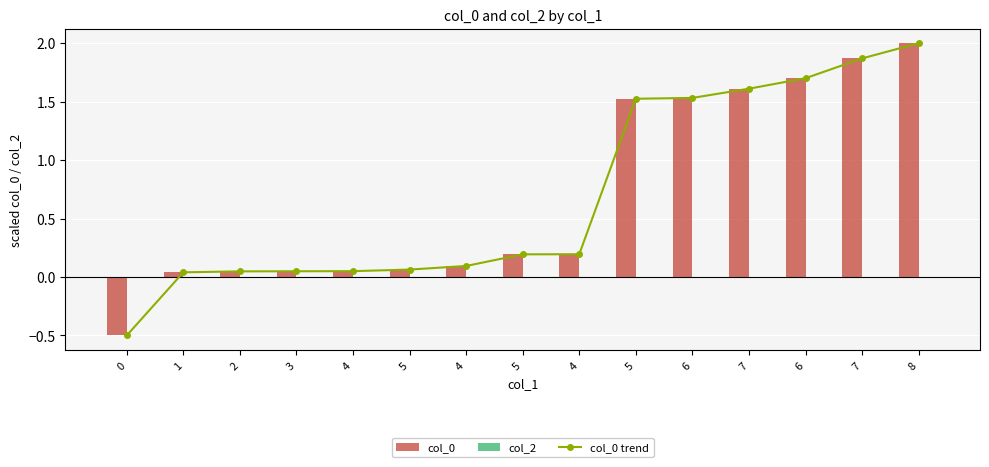

What are all the series names shown in the legend?

col_0, col_2, col_0 trend